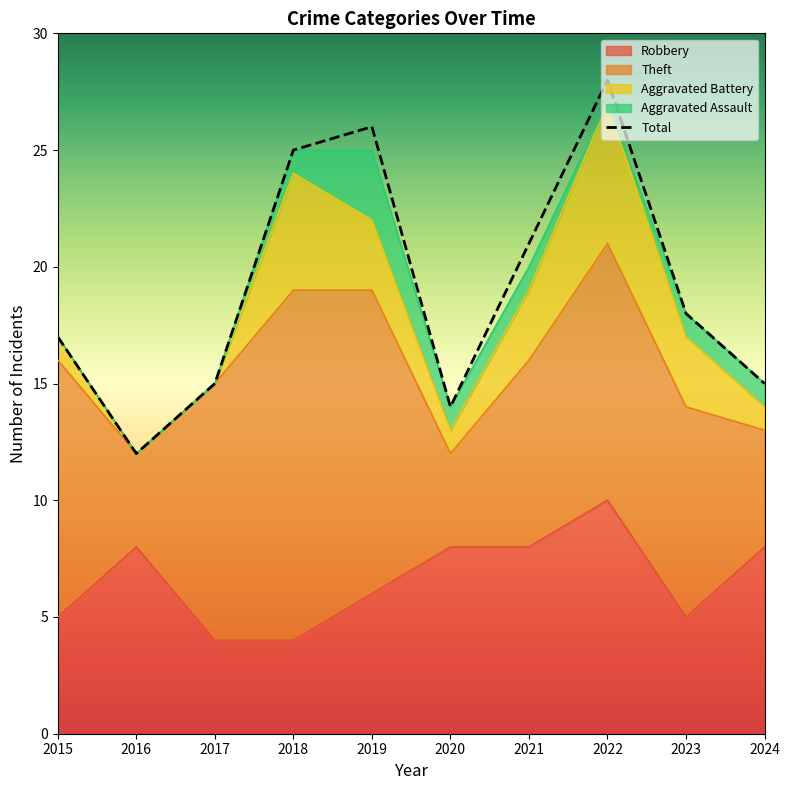

In Aggravated Assault, how many points are higher than both neighbors (excluding endpoints)?

1